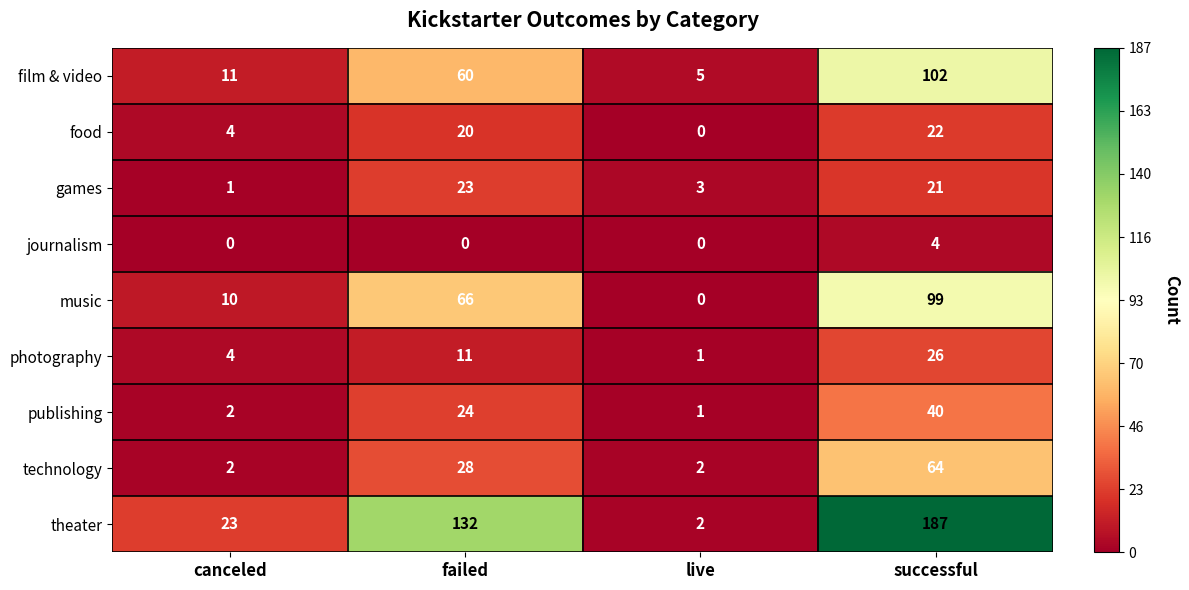

True or false: publishing has a value of 58 at successful.

False